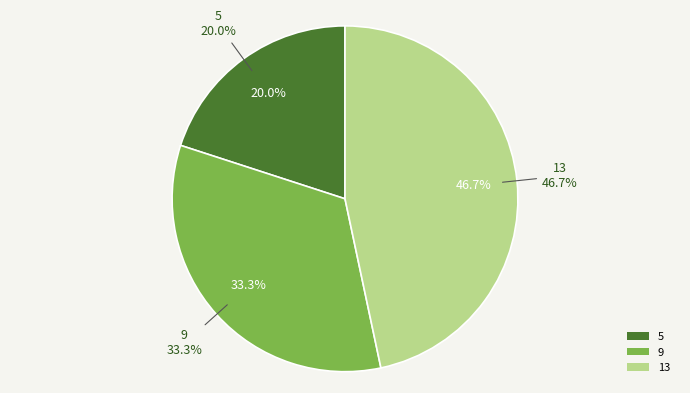

Which has a higher value, 9 or 5?

9